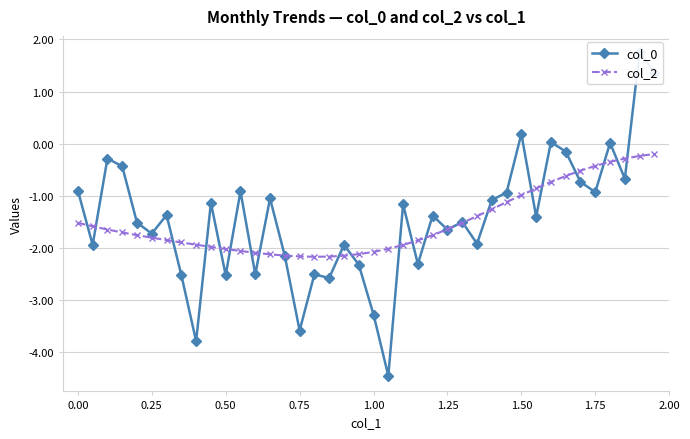

Reading left to right, what are all the values shown in this chart?

col_0: -0.9	-1.9	-0.3	-0.4	-1.5	-1.7	-1.4	-2.5	-3.8	-1.1	-2.5	-0.9	-2.5	-1.0	-2.2	-3.6	-2.5	-2.6	-1.9	-2.3	-3.3	-4.4	-1.2	-2.3	-1.4	-1.6	-1.5	-1.9	-1.1	-0.9	0.2	-1.4	0.0	-0.1	-0.7	-0.9	0.0	-0.7	1.8	1.4
col_2: -1.5	-1.6	-1.6	-1.7	-1.8	-1.8	-1.8	-1.9	-1.9	-2.0	-2.0	-2.1	-2.1	-2.1	-2.1	-2.2	-2.2	-2.2	-2.1	-2.1	-2.1	-2.0	-1.9	-1.9	-1.8	-1.6	-1.5	-1.4	-1.3	-1.1	-1.0	-0.9	-0.7	-0.6	-0.5	-0.4	-0.3	-0.3	-0.2	-0.2